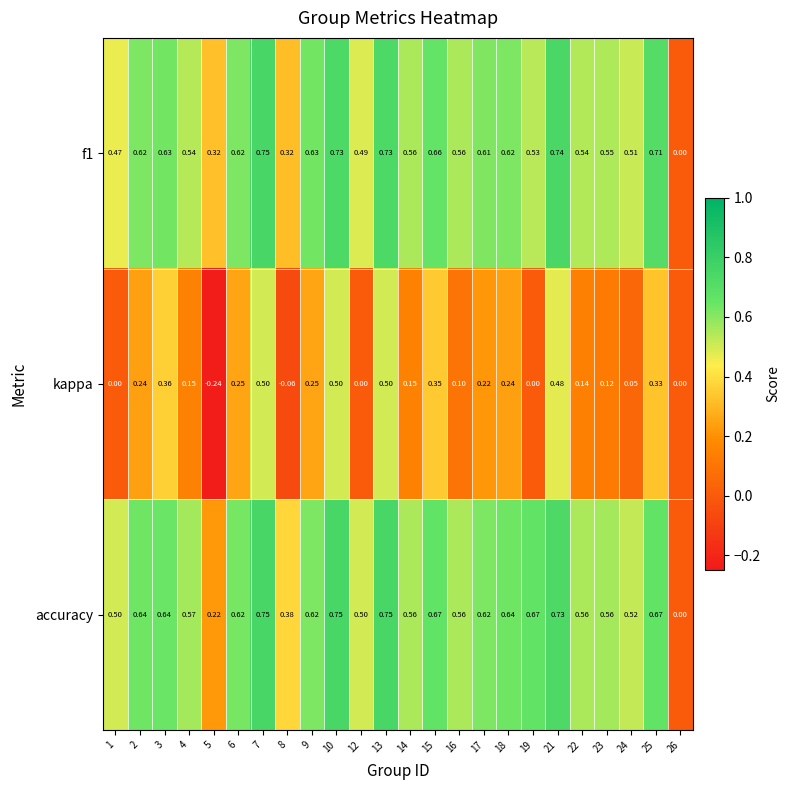

At which category is the sum across all series the highest?

7